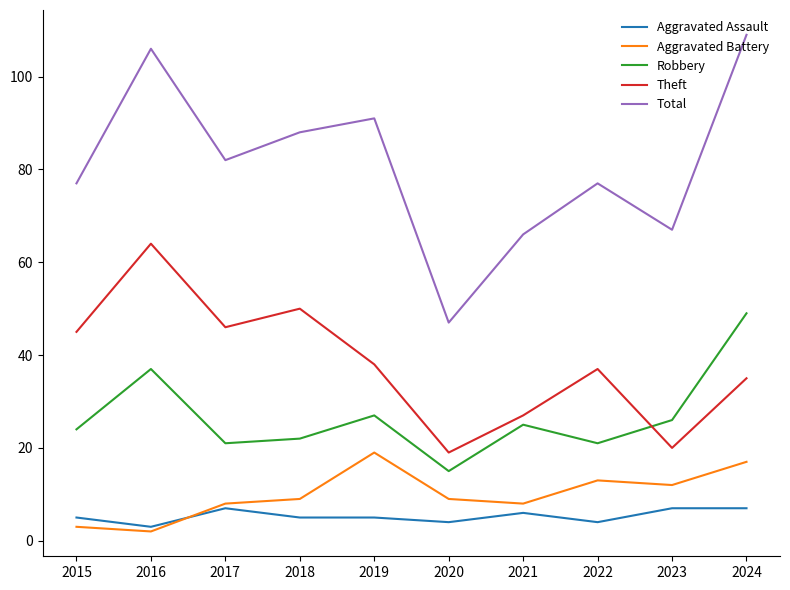

What is the difference between the maximum and second lowest values in the Total series?

43